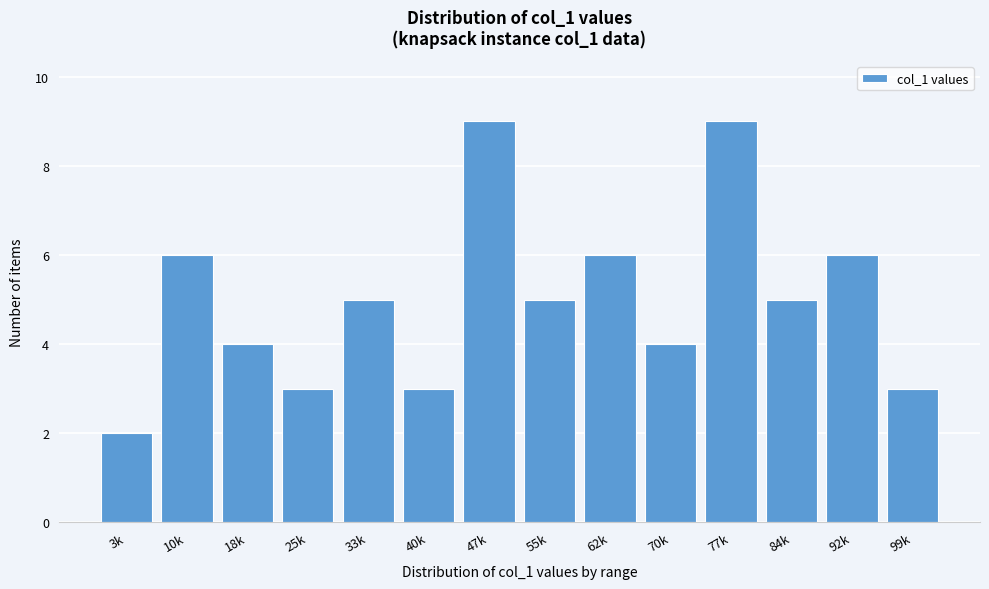

Reading left to right, transcribe all the data shown in this chart.

3k=2	10k=6	18k=4	25k=3	33k=5	40k=3	47k=9	55k=5	62k=6	70k=4	77k=9	84k=5	92k=6	99k=3